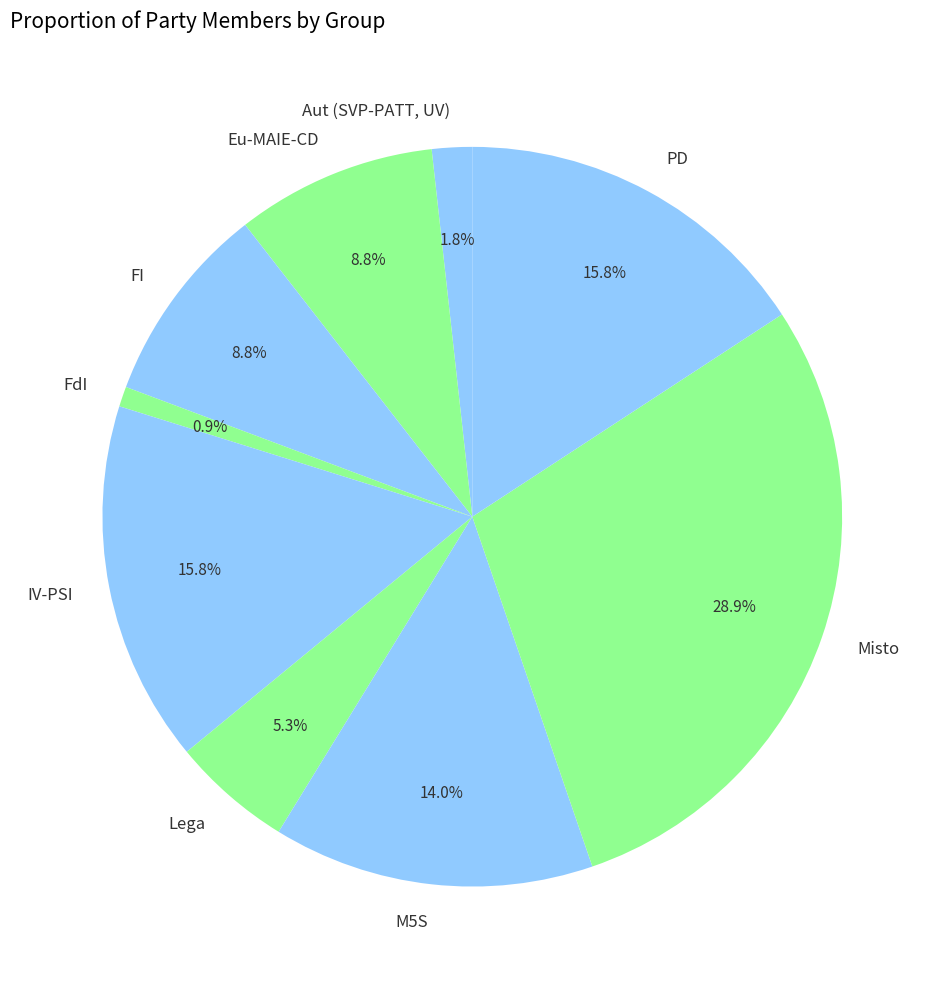

Is there a majority slice in this chart?

No